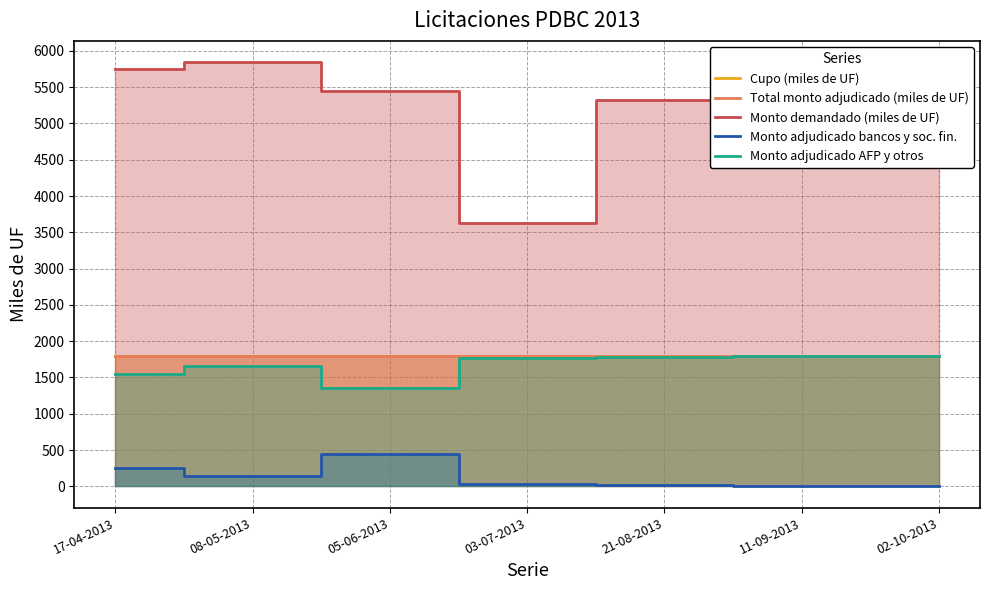

What is the difference between the highest and lowest values at 02-10-2013?

5355